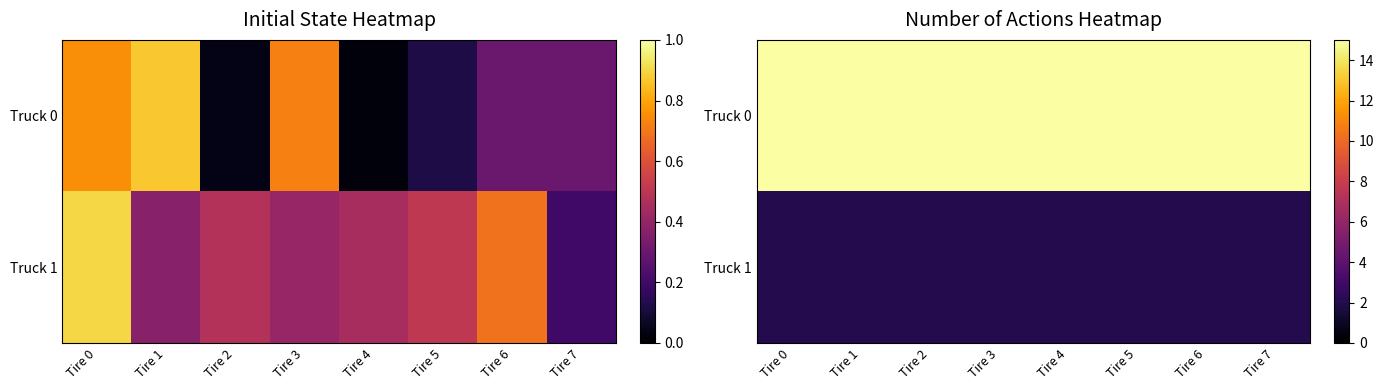

At which category is the sum across all series the highest?

Tire 0